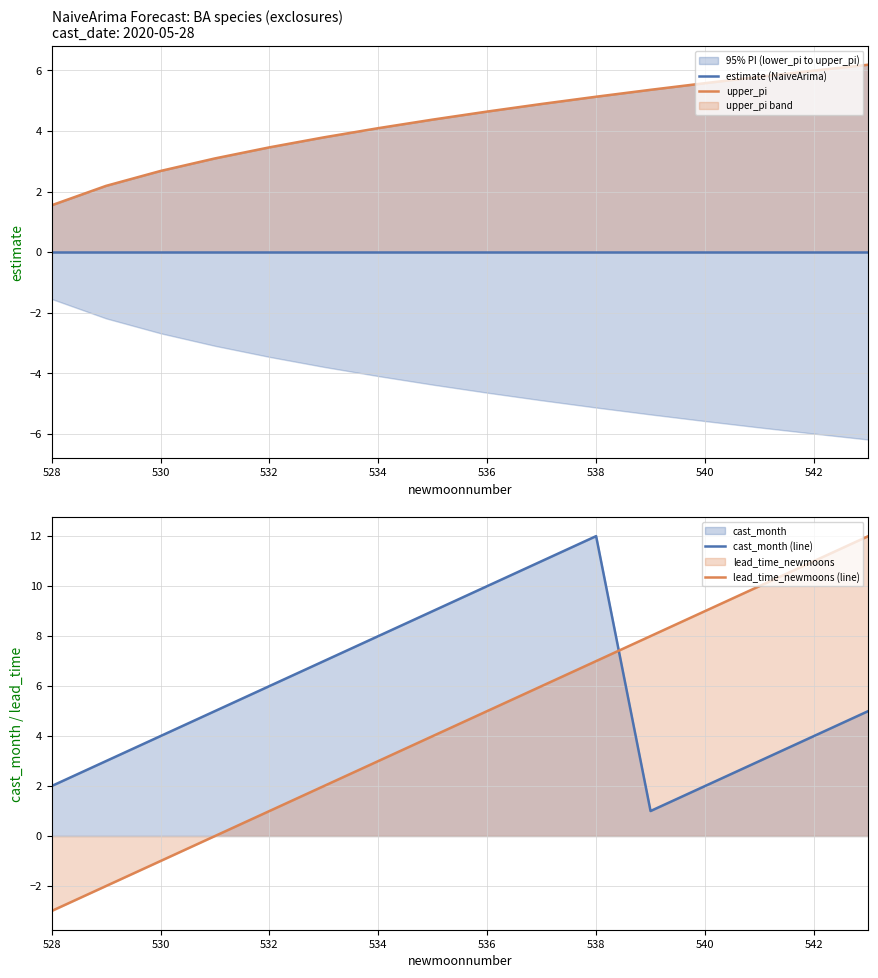

List the series in order of their peak value, lowest first.

estimate (NaiveArima), upper_pi, cast_month (line), lead_time_newmoons (line)